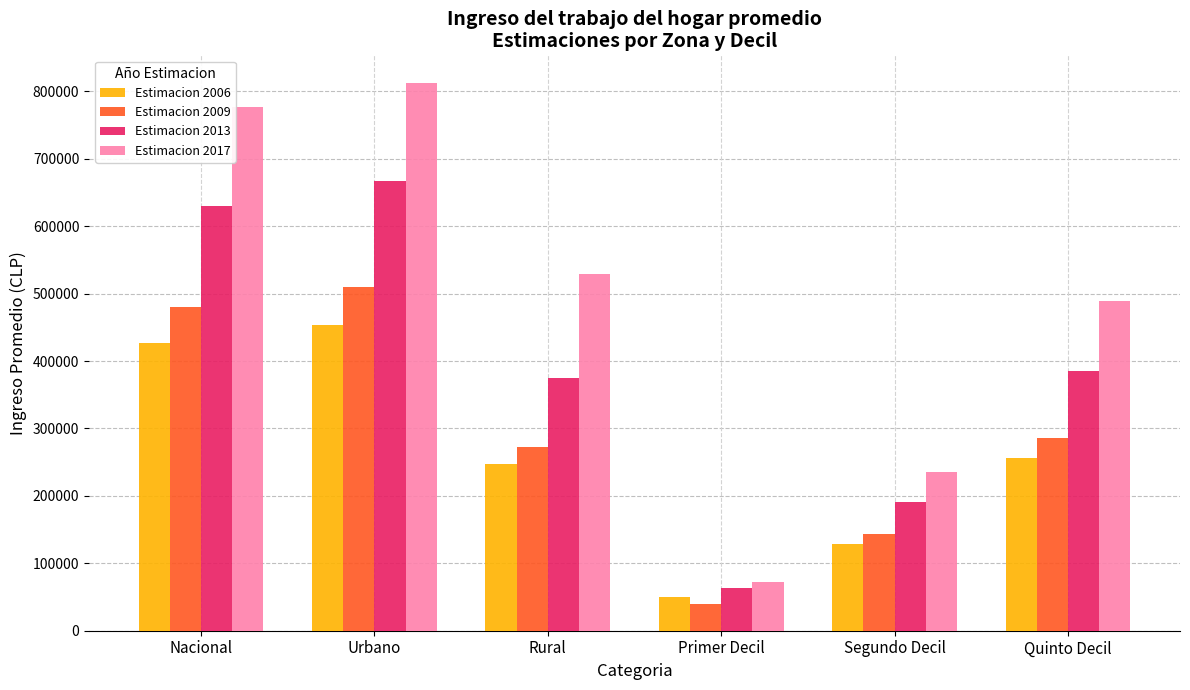

How many groups of bars are there?

6